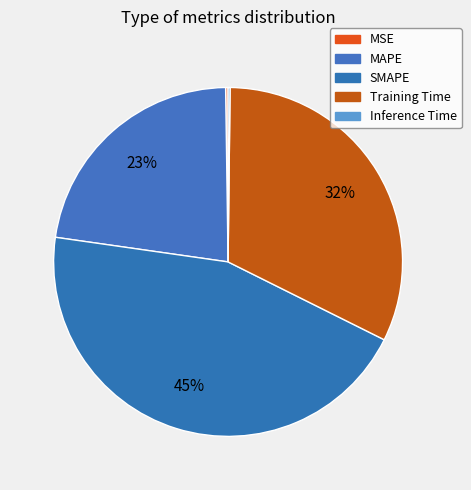

To the nearest percent, what is the difference between the largest and smallest slice percentages?

45%